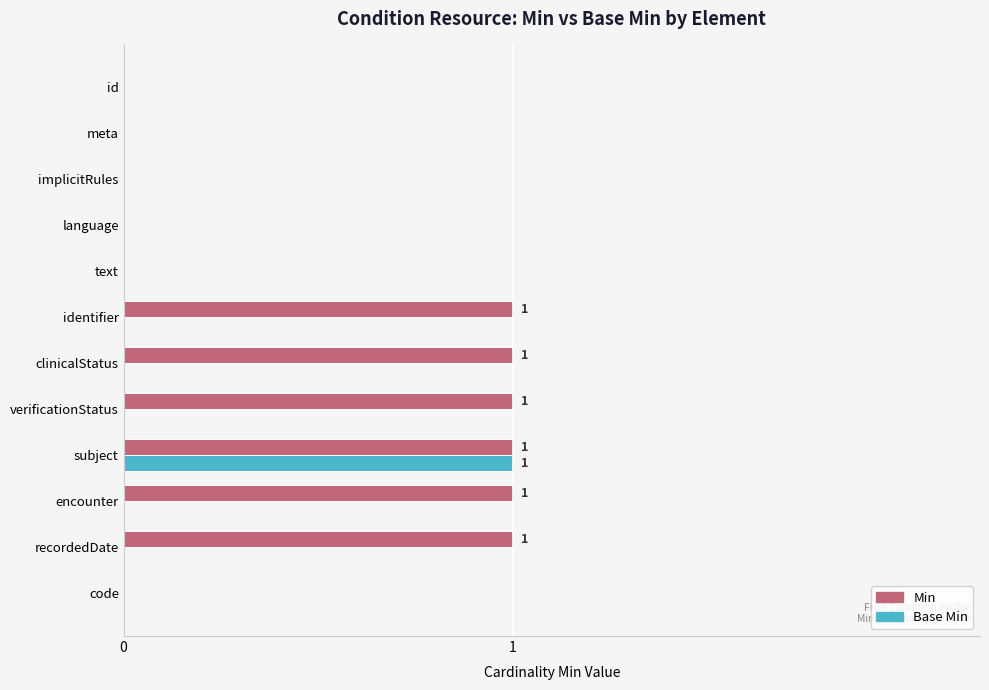

Which series has the largest total across all categories?

Min